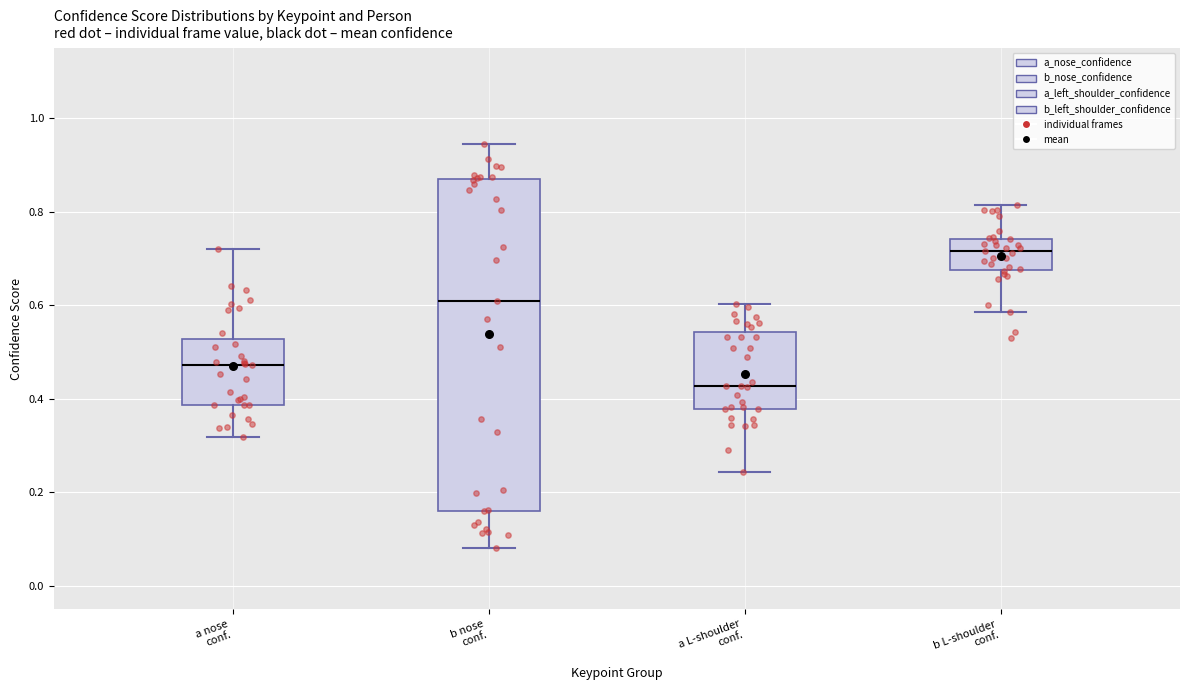

Comparing the boxes themselves (not the whiskers), which one is the tallest?

b nose conf.